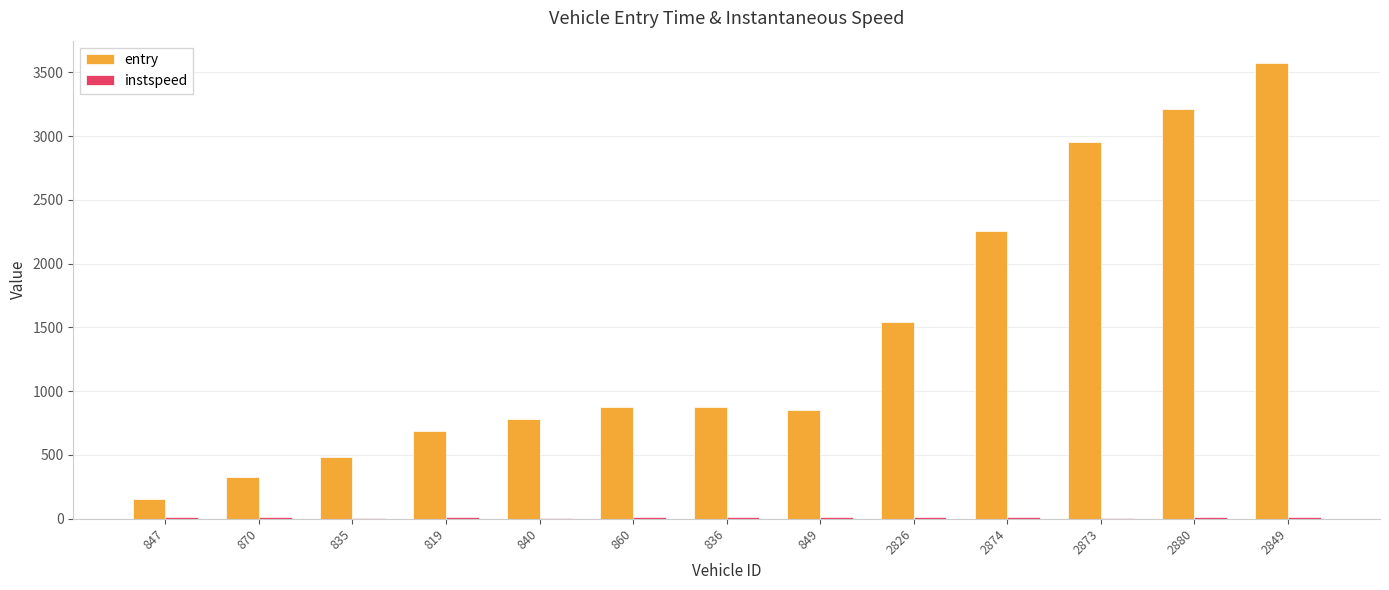

Which series has the largest total across all categories?

entry